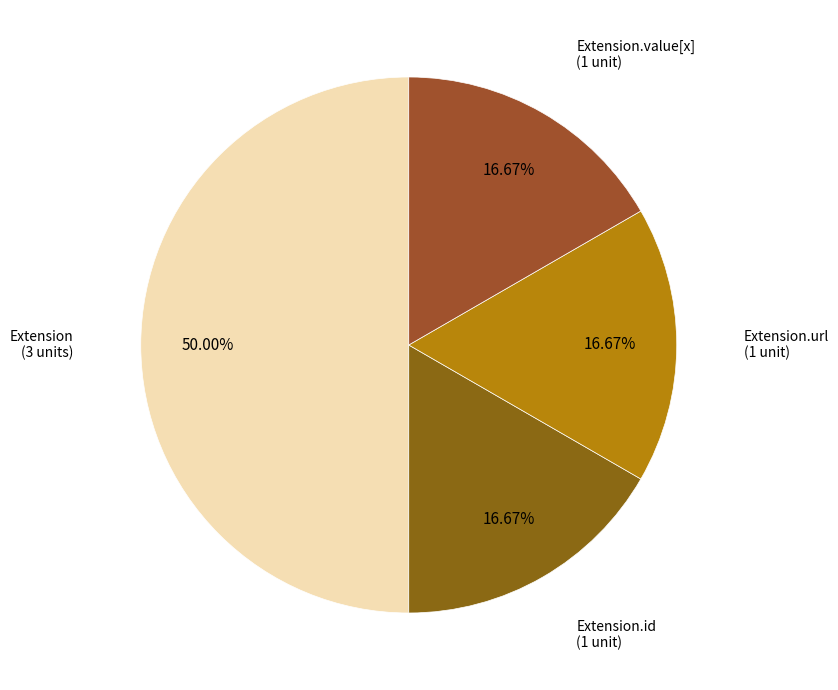

How many slices are in this pie chart?

4